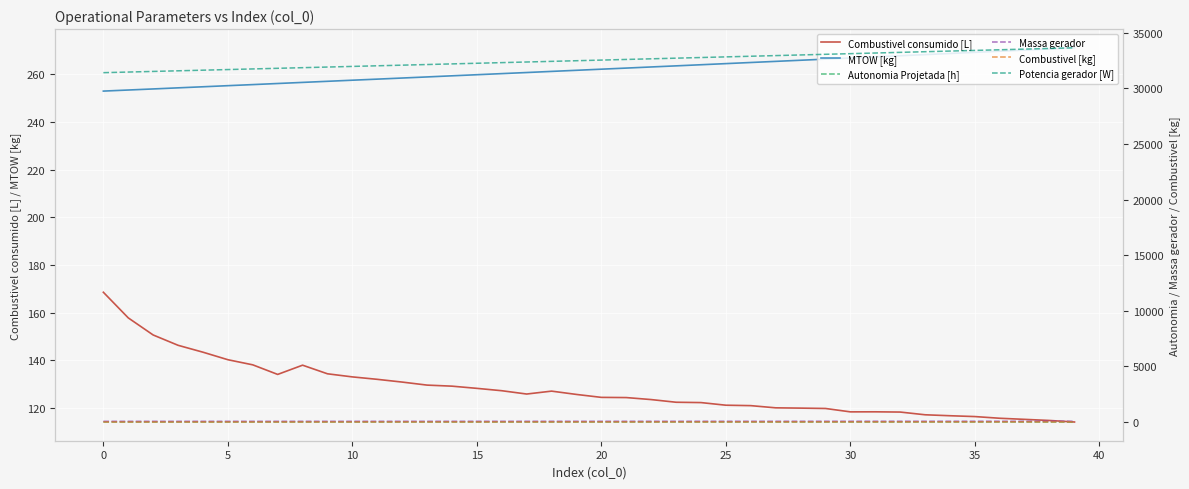

At which category is the sum across all series the highest?

39